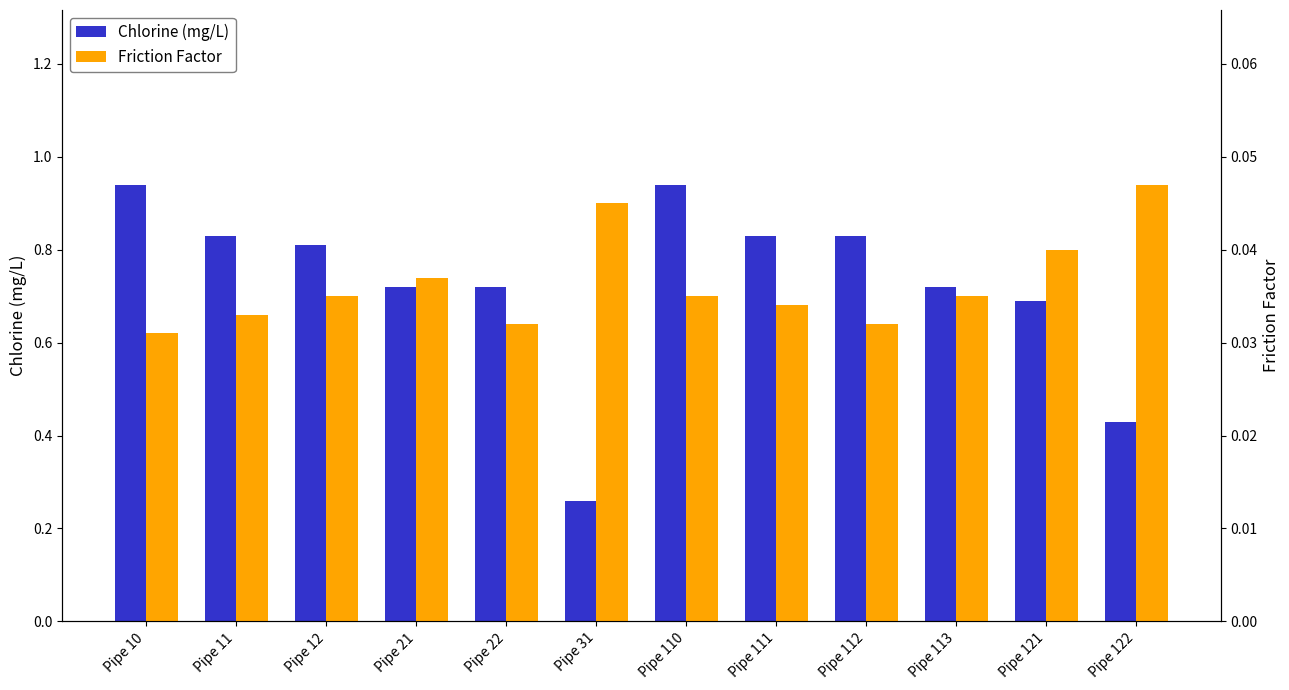

Does the chart contain any negative values?

No